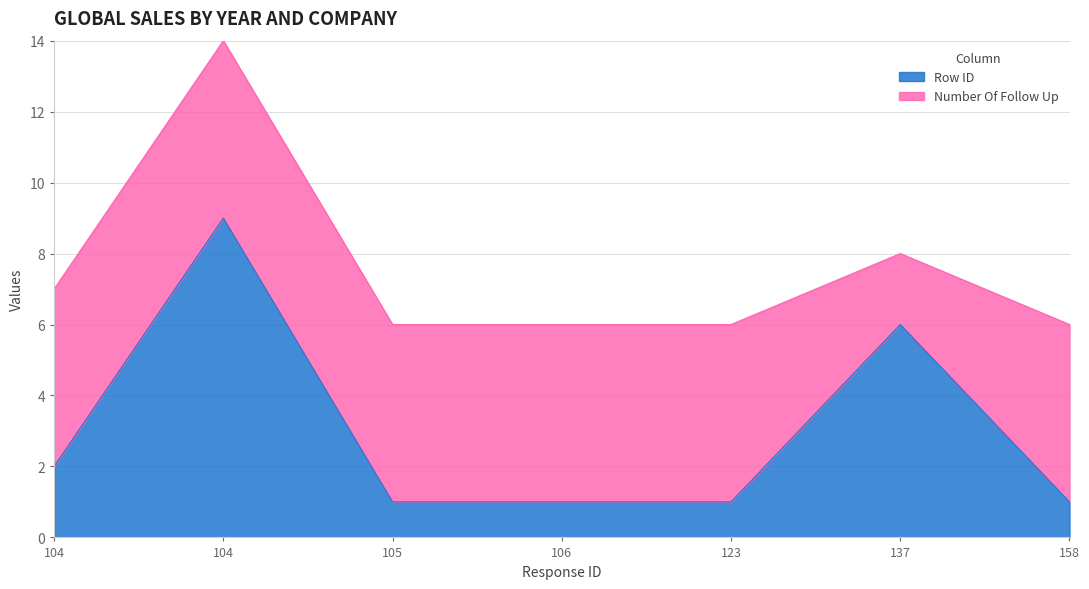

List the labels in order of value, smallest first.

105, 106, 123, 158, 104, 137, 104